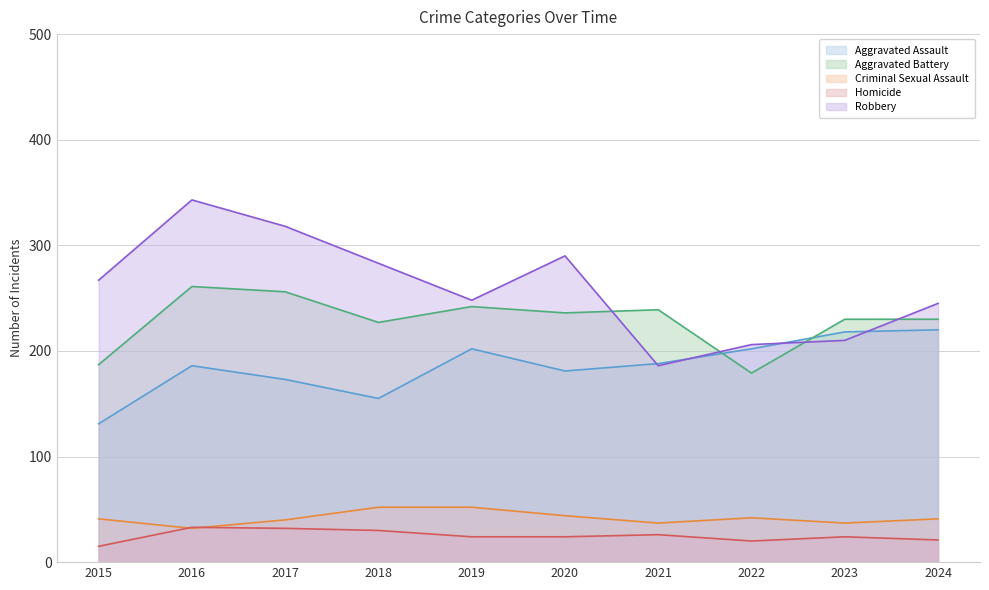

Does the chart display data point markers on the line(s)?

No